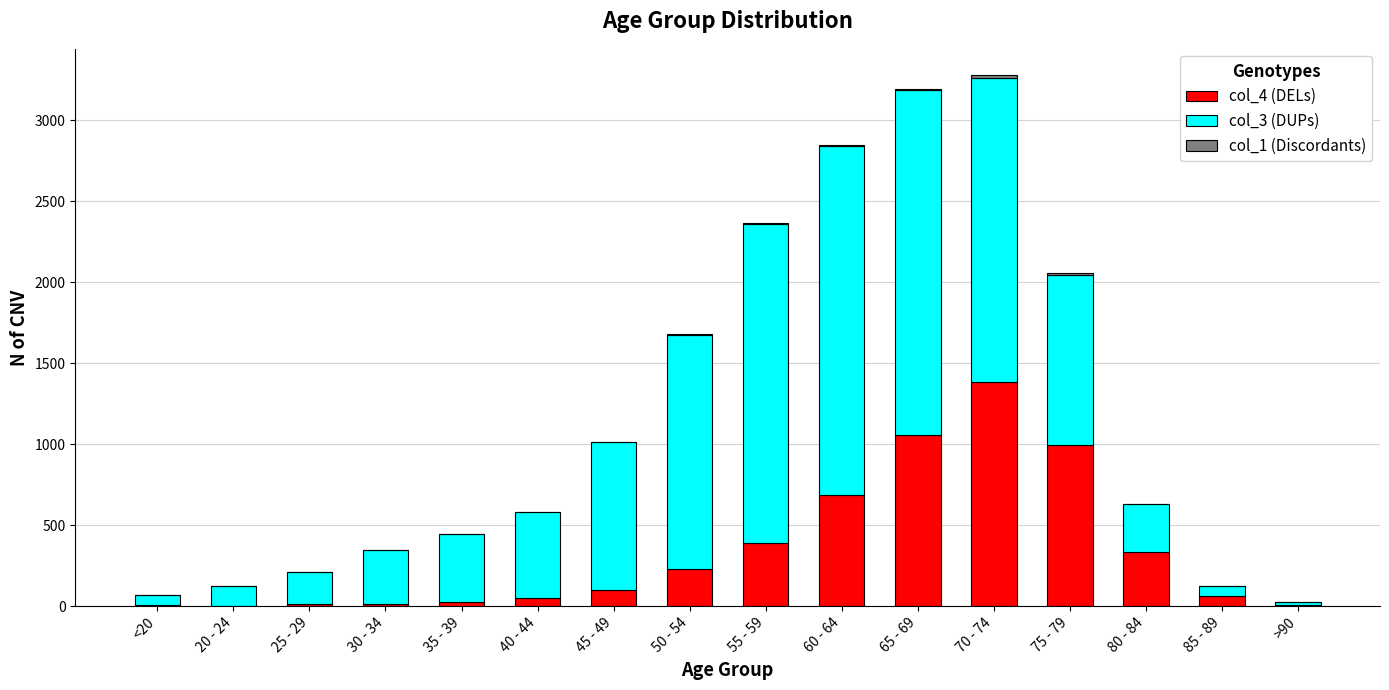

At which label does col_4 (DELs) reach its peak?

70 - 74